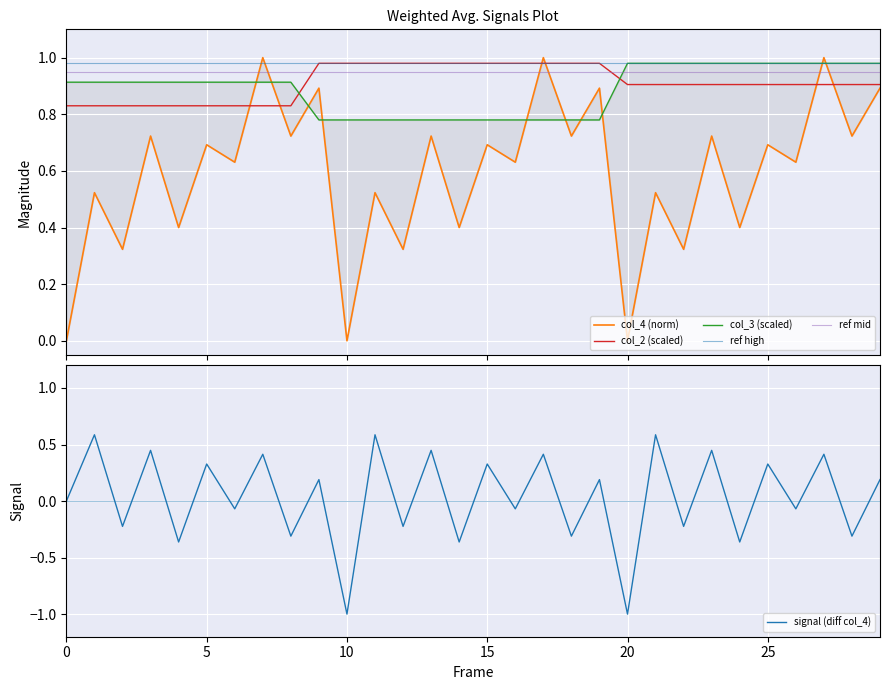

What is the difference between the col_3 (scaled) values at 20 and 9?

0.2